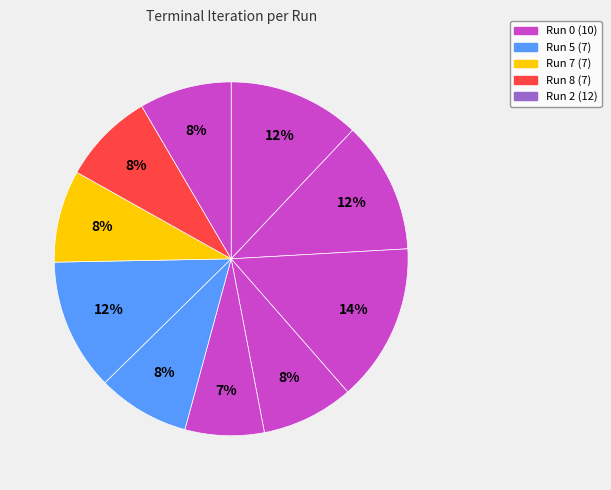

How many segments does this pie chart have?

10